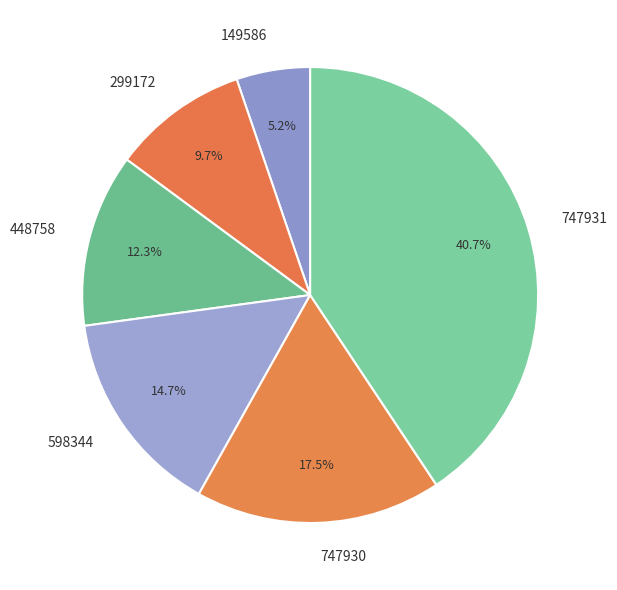

Does 149586 represent more than half of the total?

No